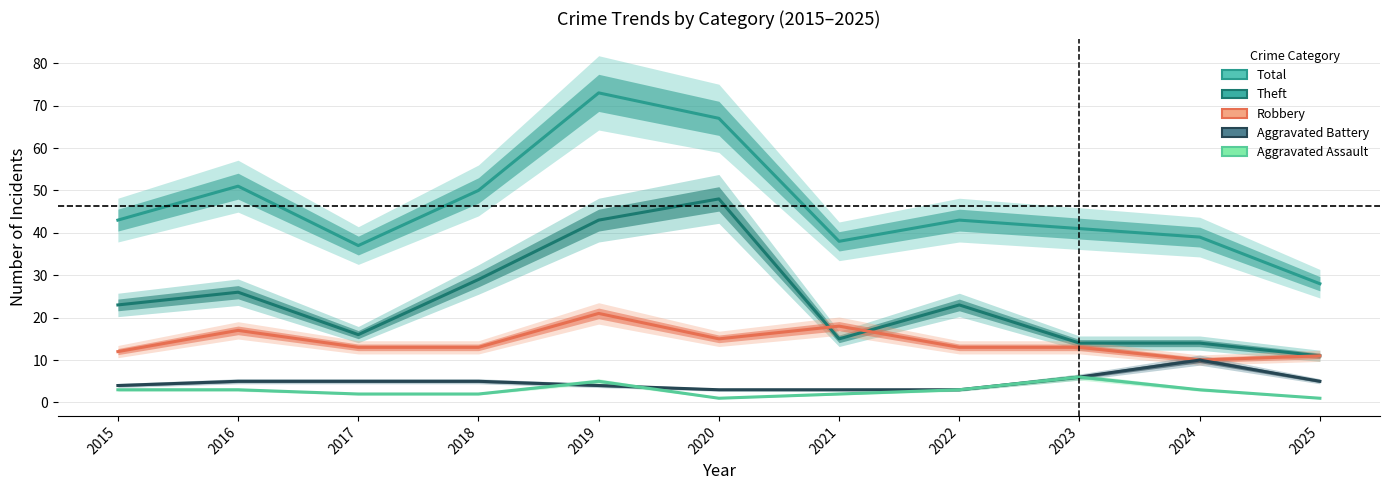

What is the difference between the highest and lowest values at 2023?

35